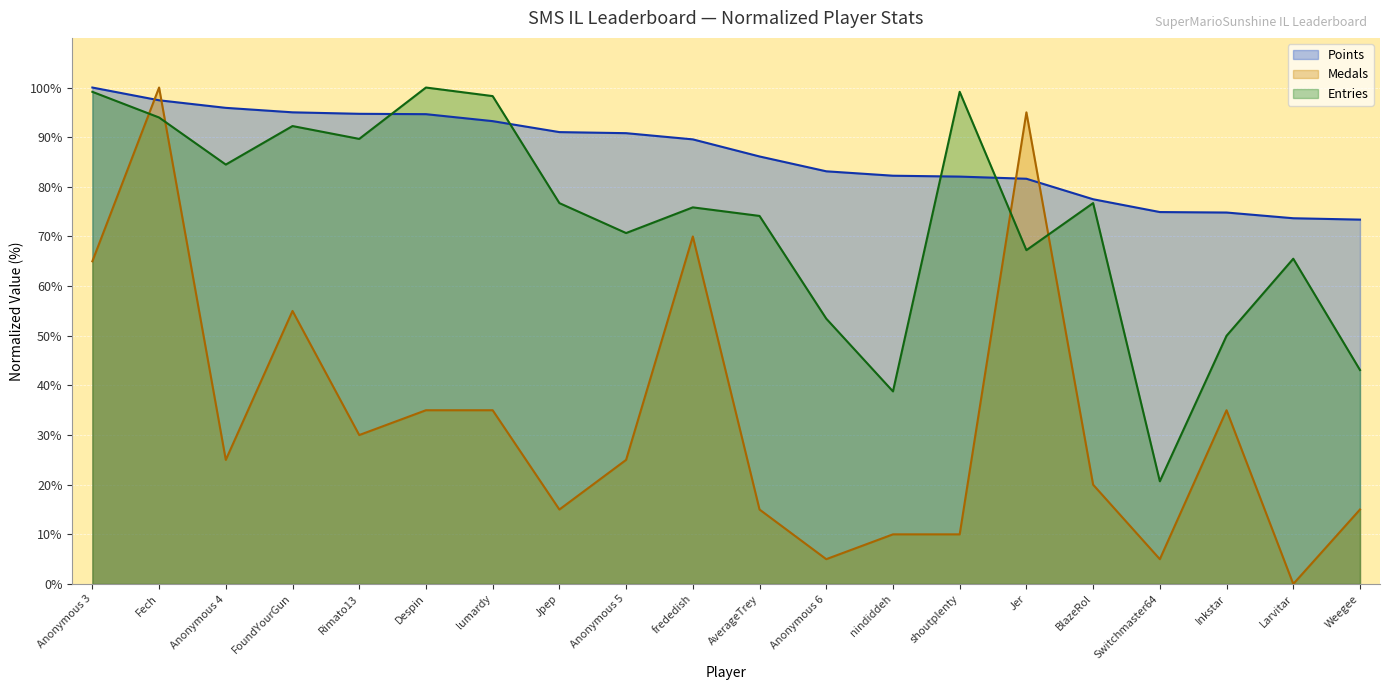

What is the total value across all series at Jer?

243.9